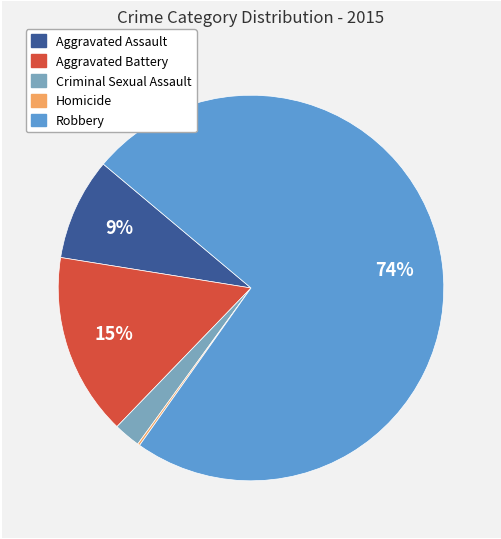

Does any single category account for the majority?

Yes